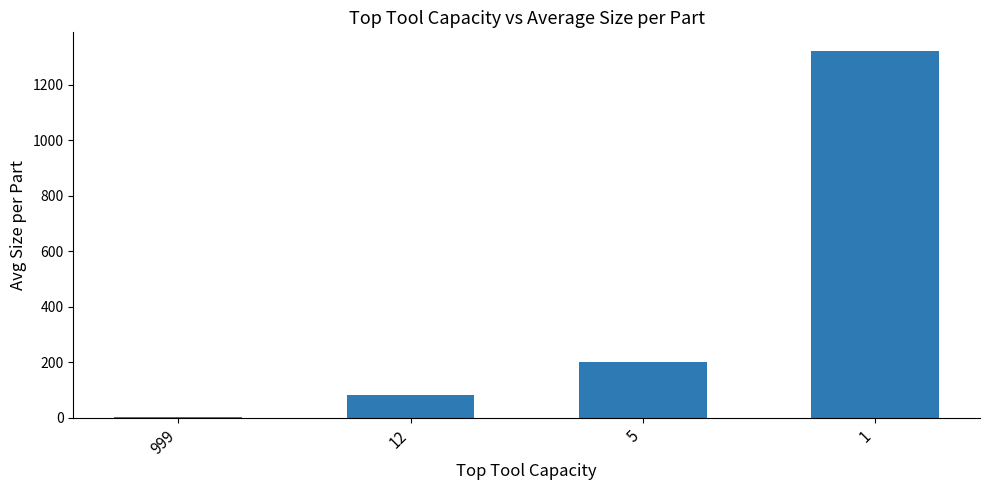

Where is the data nearest to the value 662?

5